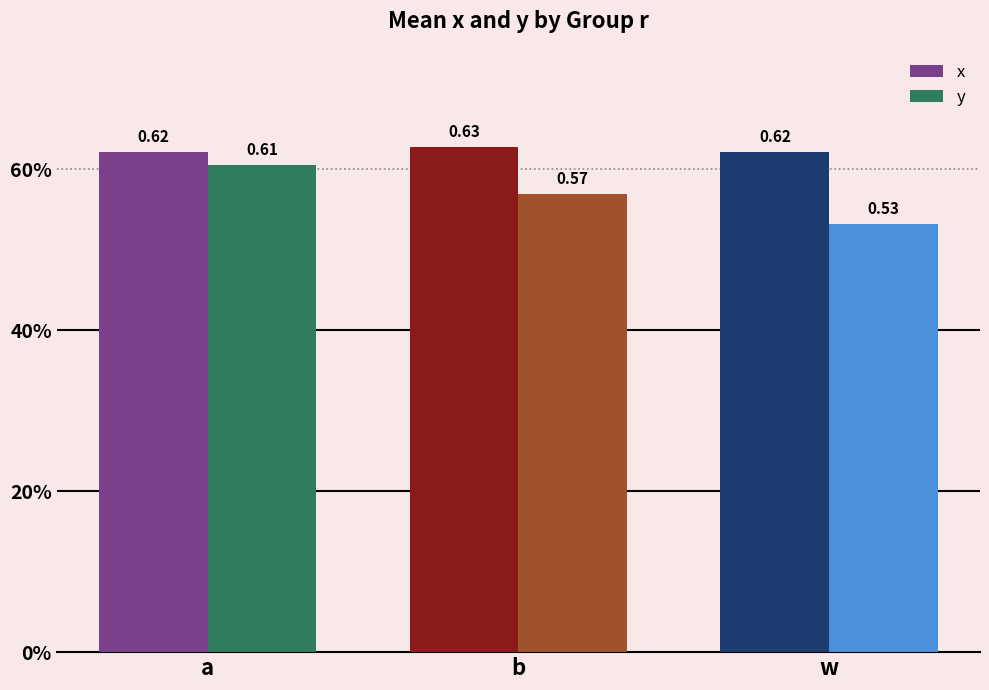

What are all the series names shown in the legend?

x, y